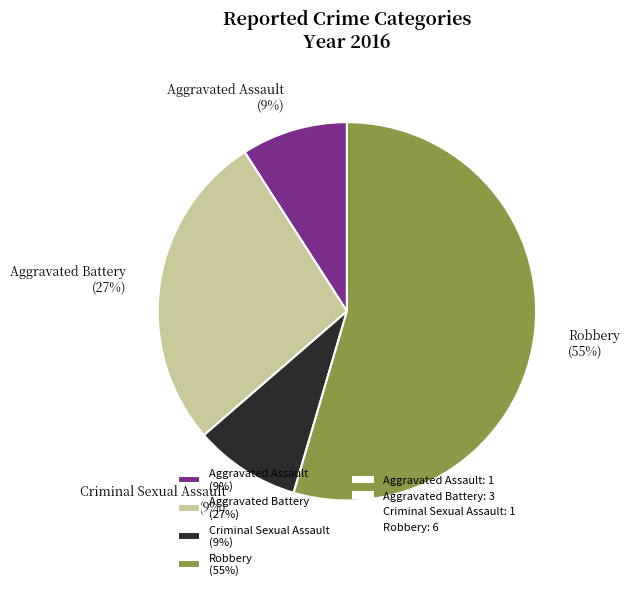

The Aggravated Battery slice represents 40% of the pie. True or false?

False